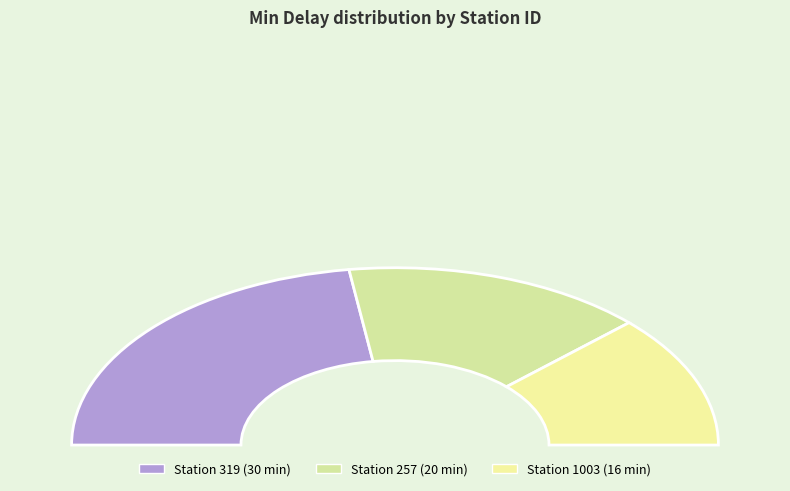

True or false: 319 accounts for 45% of the total.

True